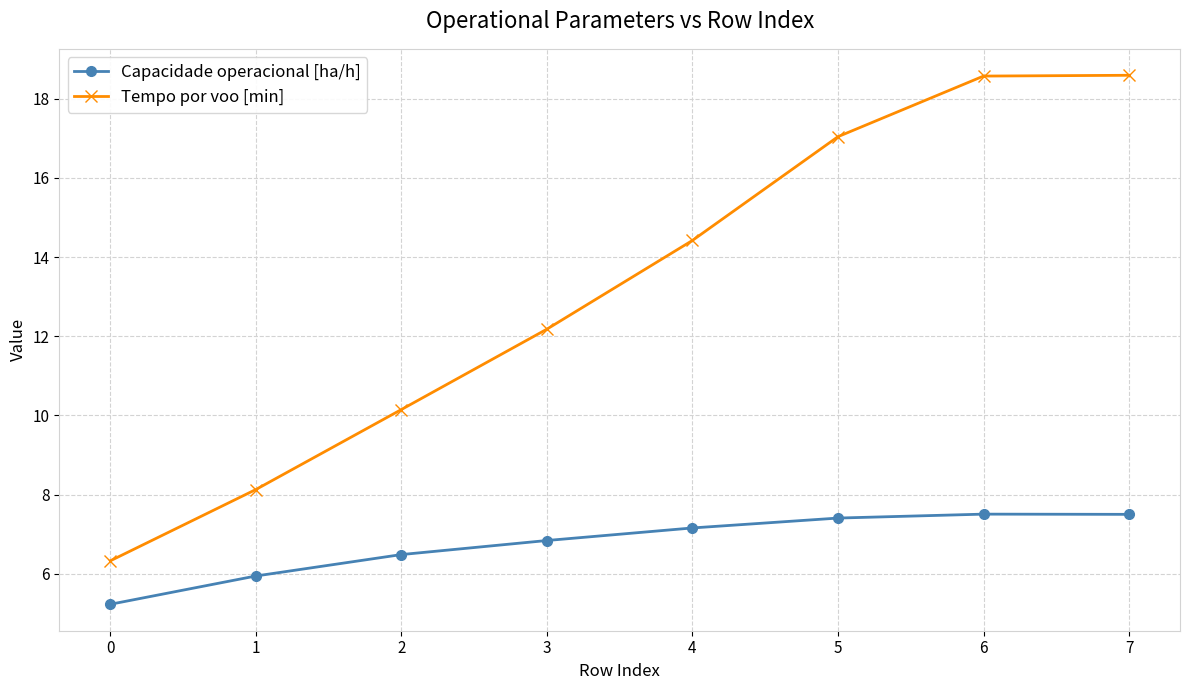

What is the greatest value displayed?

18.6